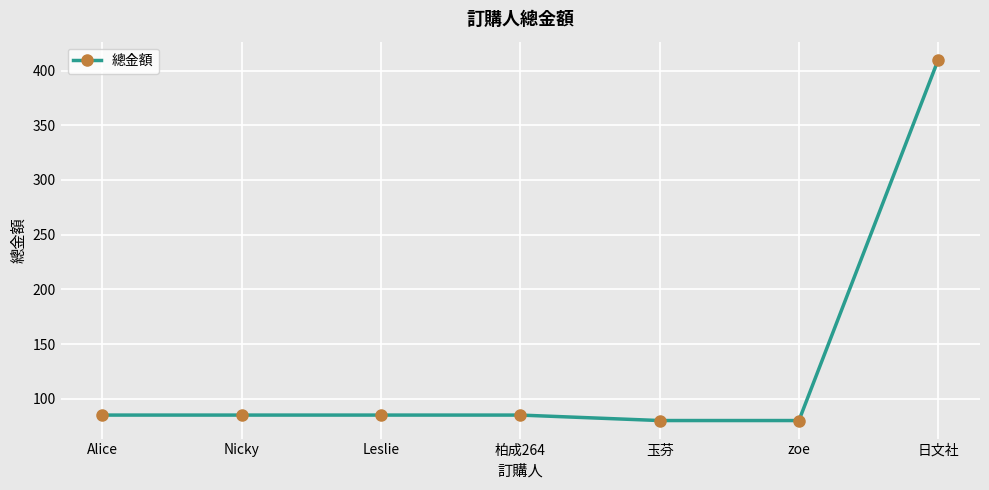

The chart shows a value of 85 at Nicky. True or false?

True